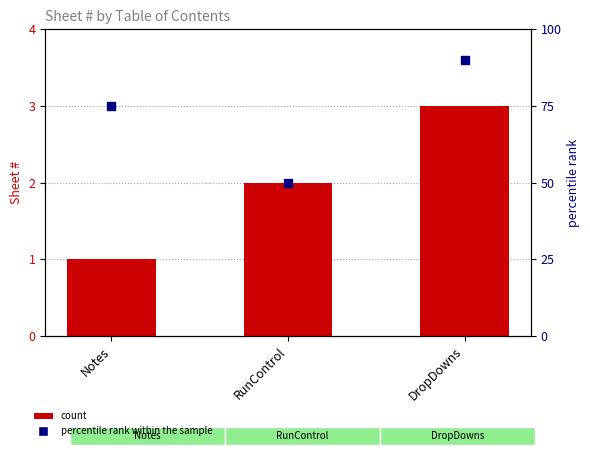

At which category is the sum across all series the highest?

DropDowns